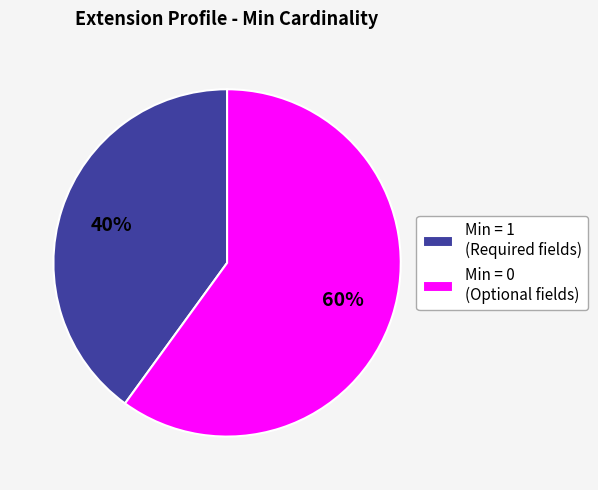

To the nearest percent, what is the difference between the largest and smallest slice percentages?

20%